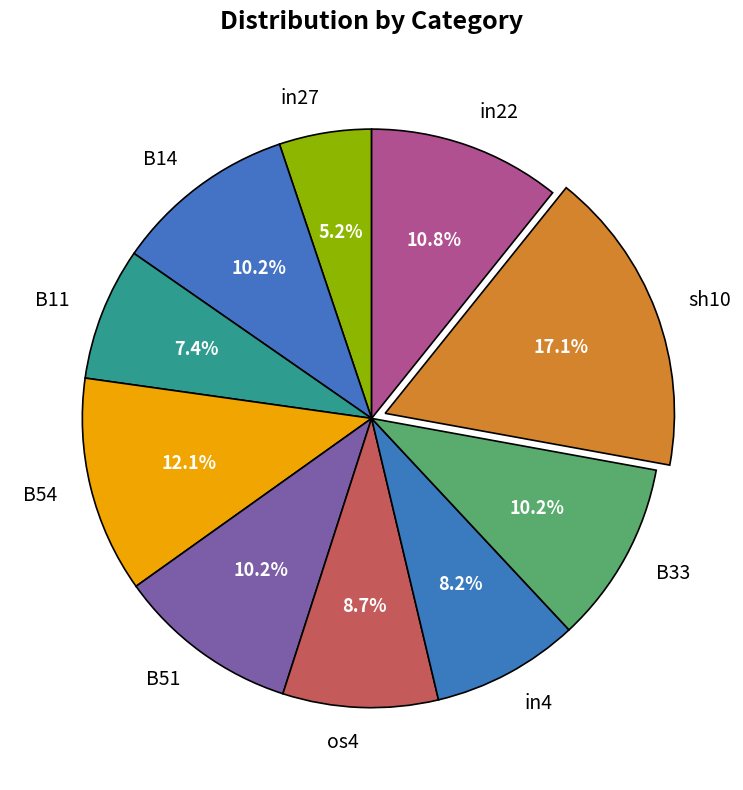

How many slices are in this pie chart?

10